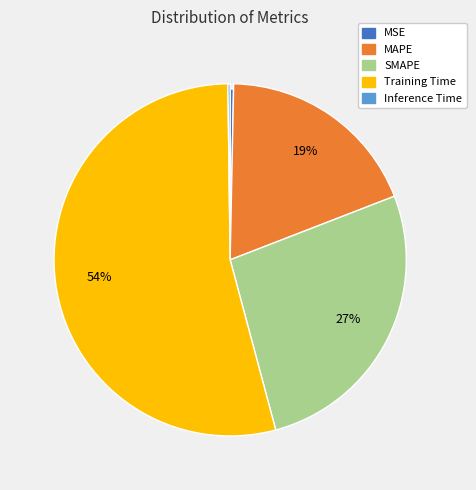

What is the change in value from SMAPE to Training Time?

+0.9